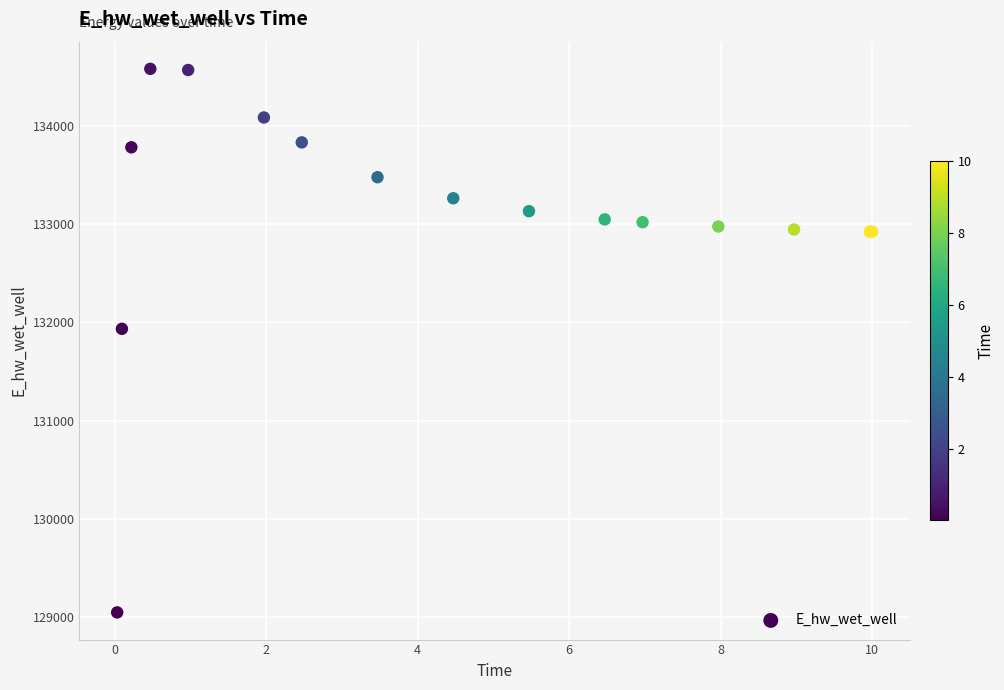

What Y value in the scatter plot is closest to 131814?

131934.7